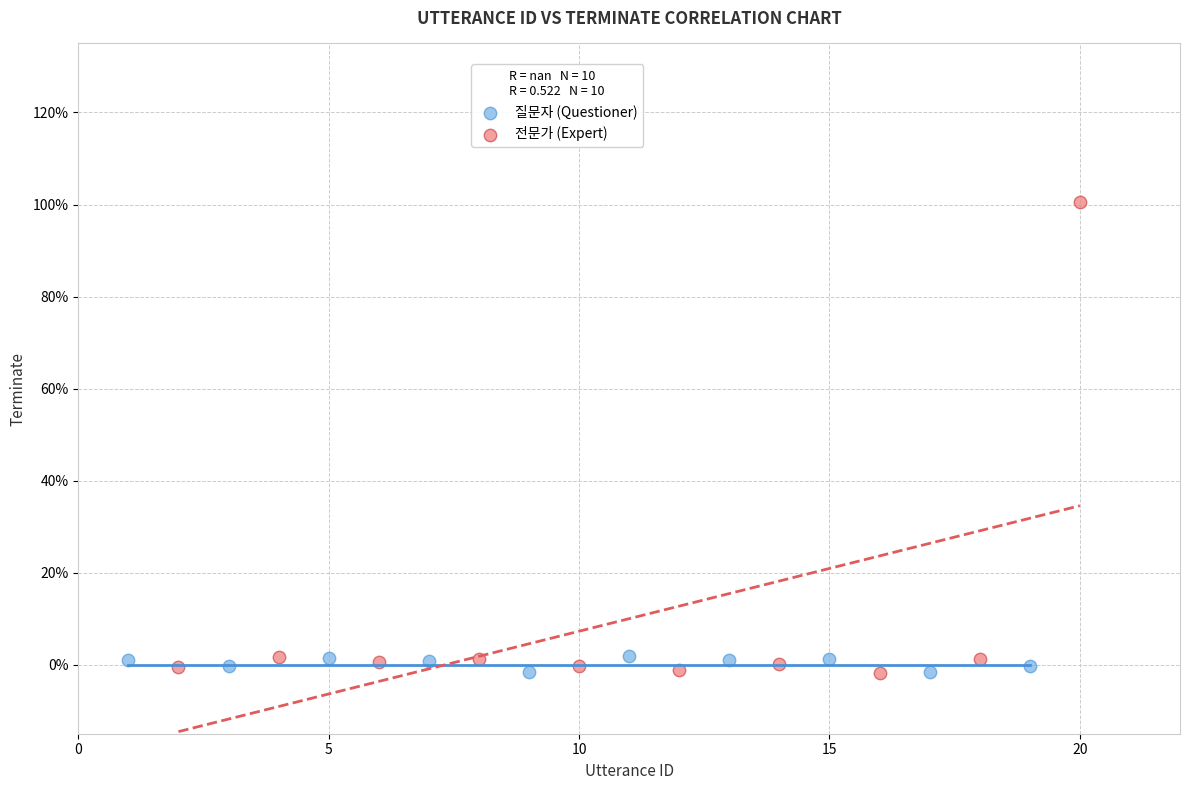

What are all the series names shown in the legend?

질문자 (Questioner), 전문가 (Expert)